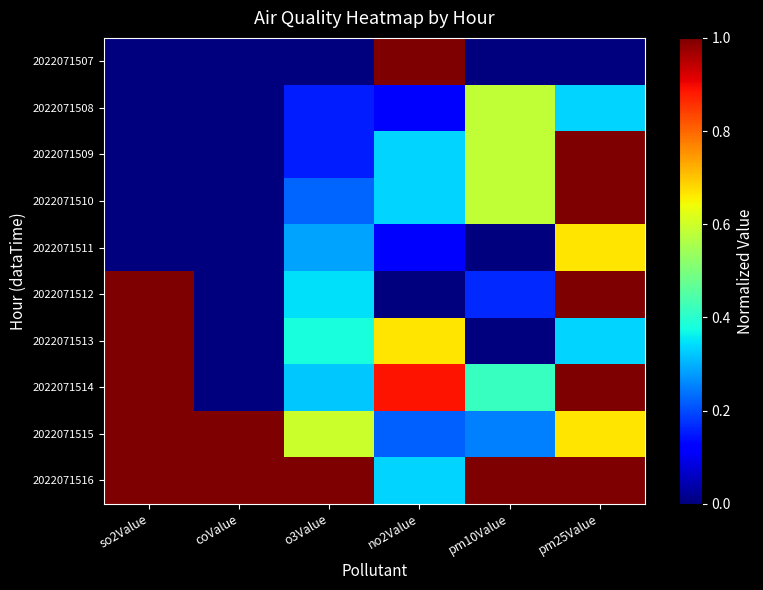

What is the difference between the highest and lowest values at pm25Value?

1.0